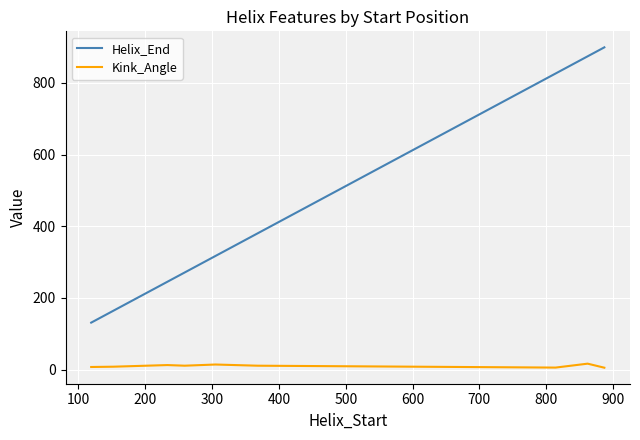

Rank the series at 400 from highest to lowest value.

Helix_End, Kink_Angle